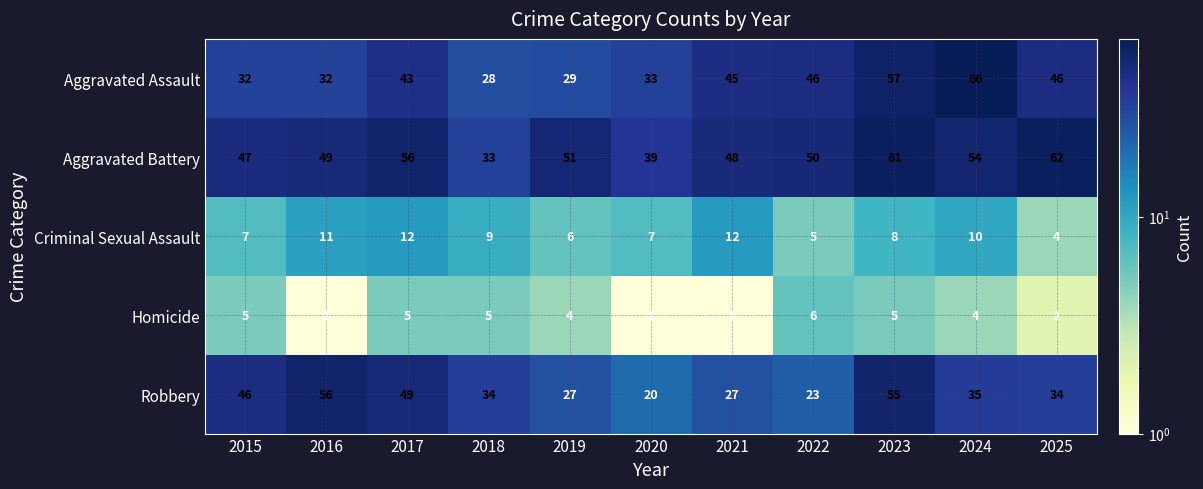

What is the total value across all series at 2023?

186